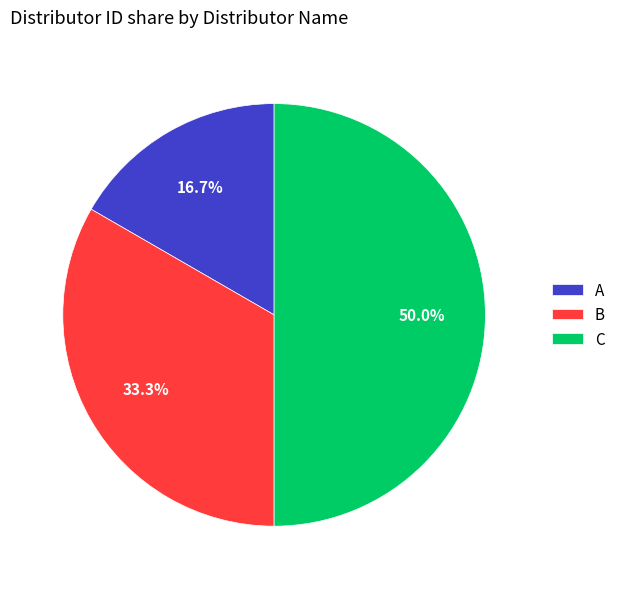

To the nearest percent, what is the average slice percentage?

33%